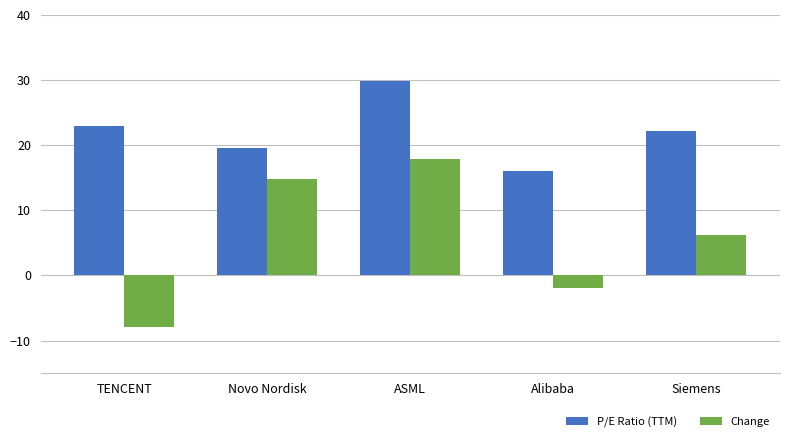

Which series has the widest spread of values?

Change